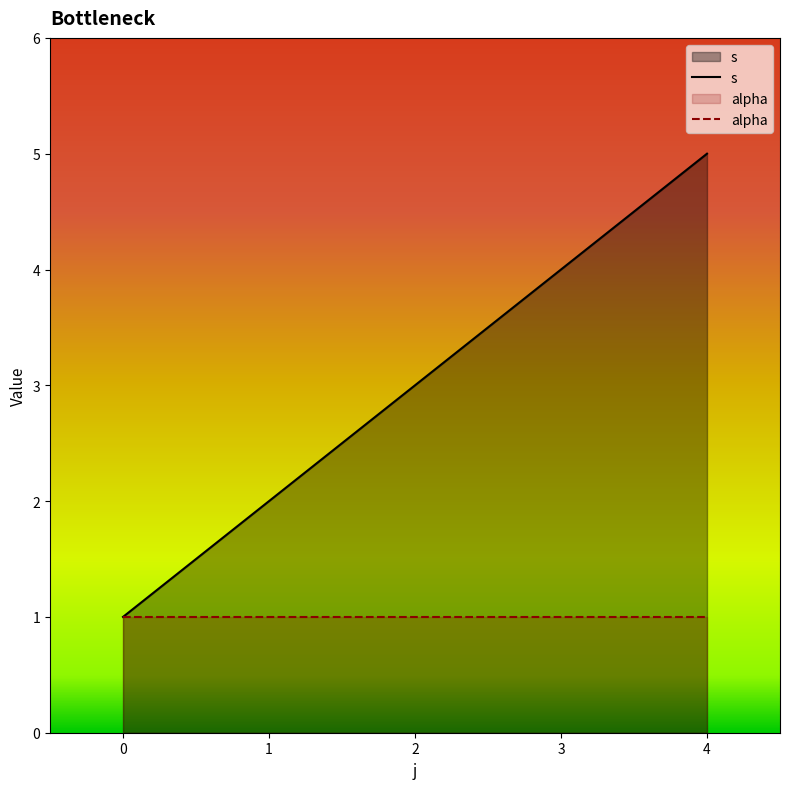

What is the value of the alpha point at the 3rd from the left?

1